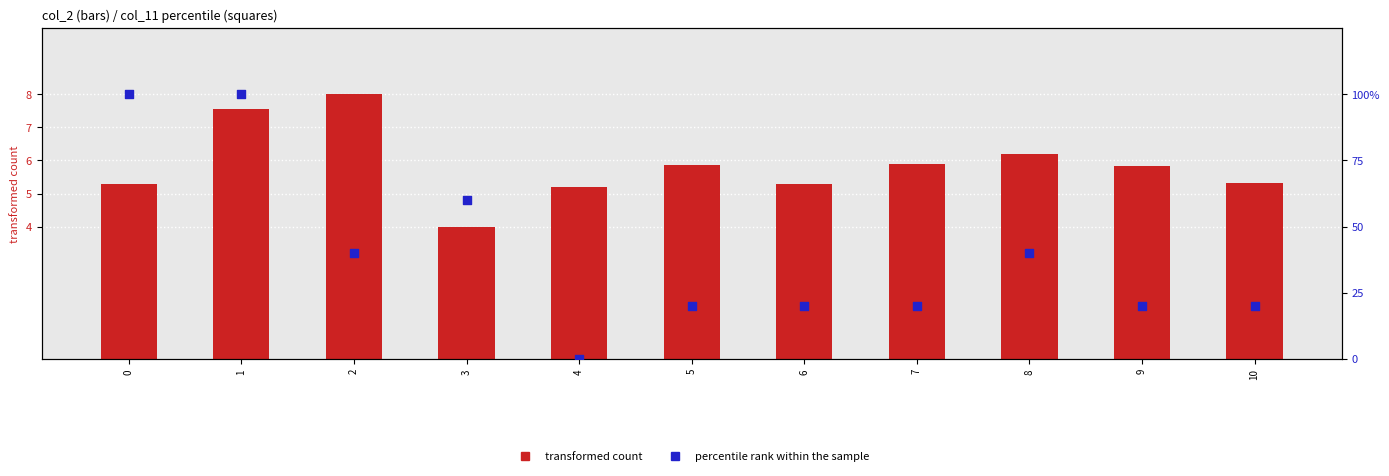

Which series has the widest spread of Y values?

percentile rank within the sample